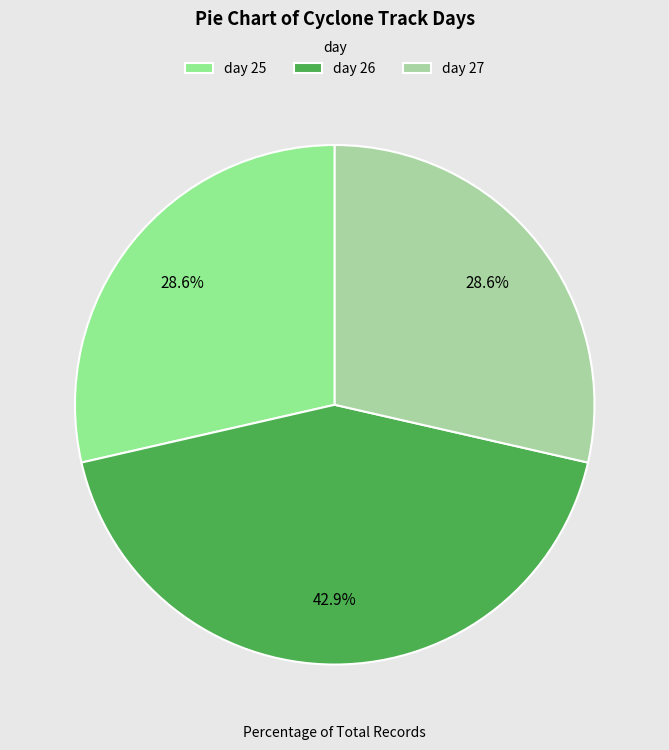

What is the largest slice in the pie chart?

day 26